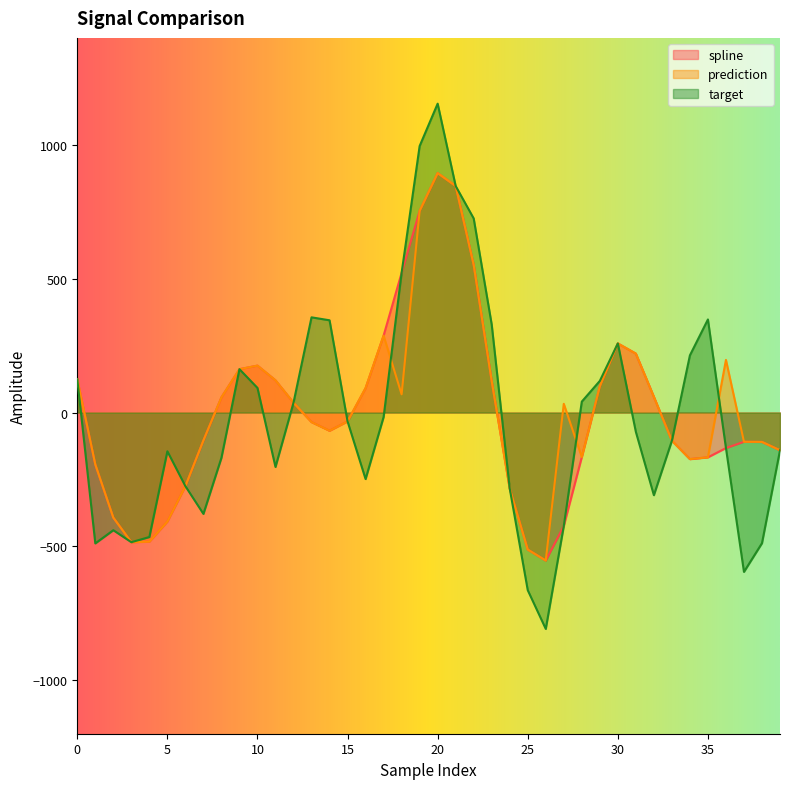

How many lines are shown in the chart?

3